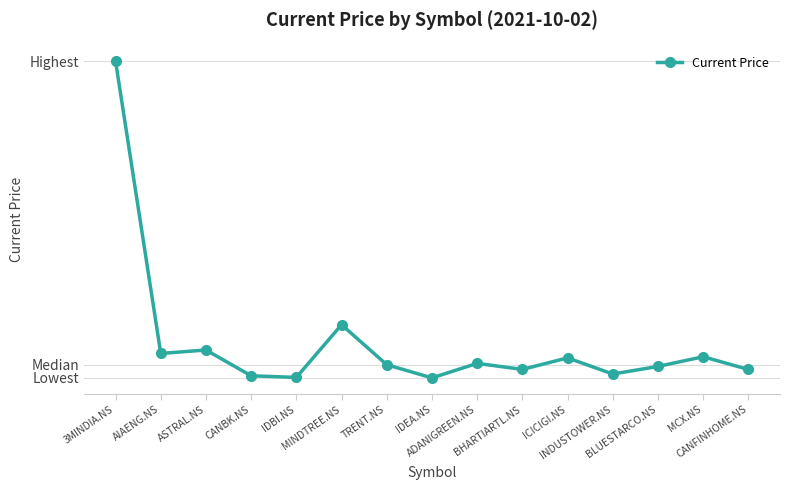

Where does the data first go above 1044?

3MINDIA.NS